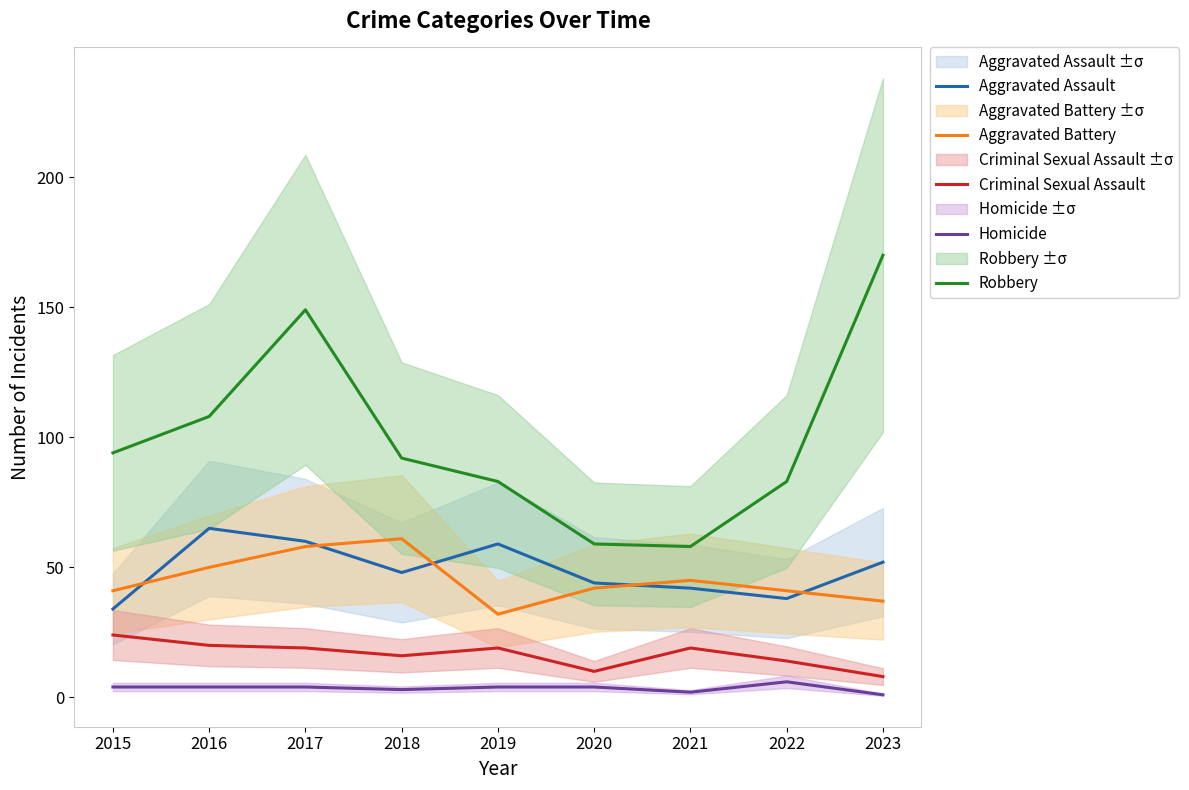

Where is the first local minimum for Criminal Sexual Assault?

2018